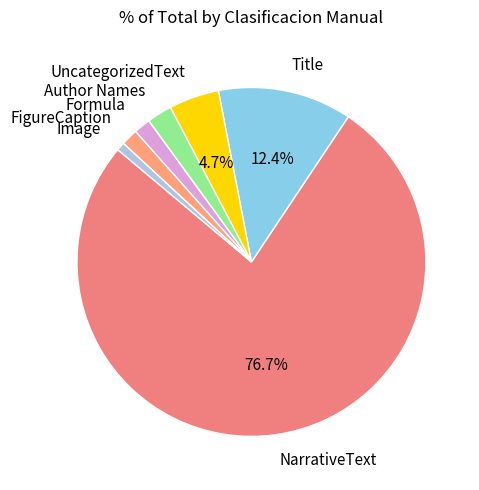

Combined, do NarrativeText and Title account for over 50%?

Yes